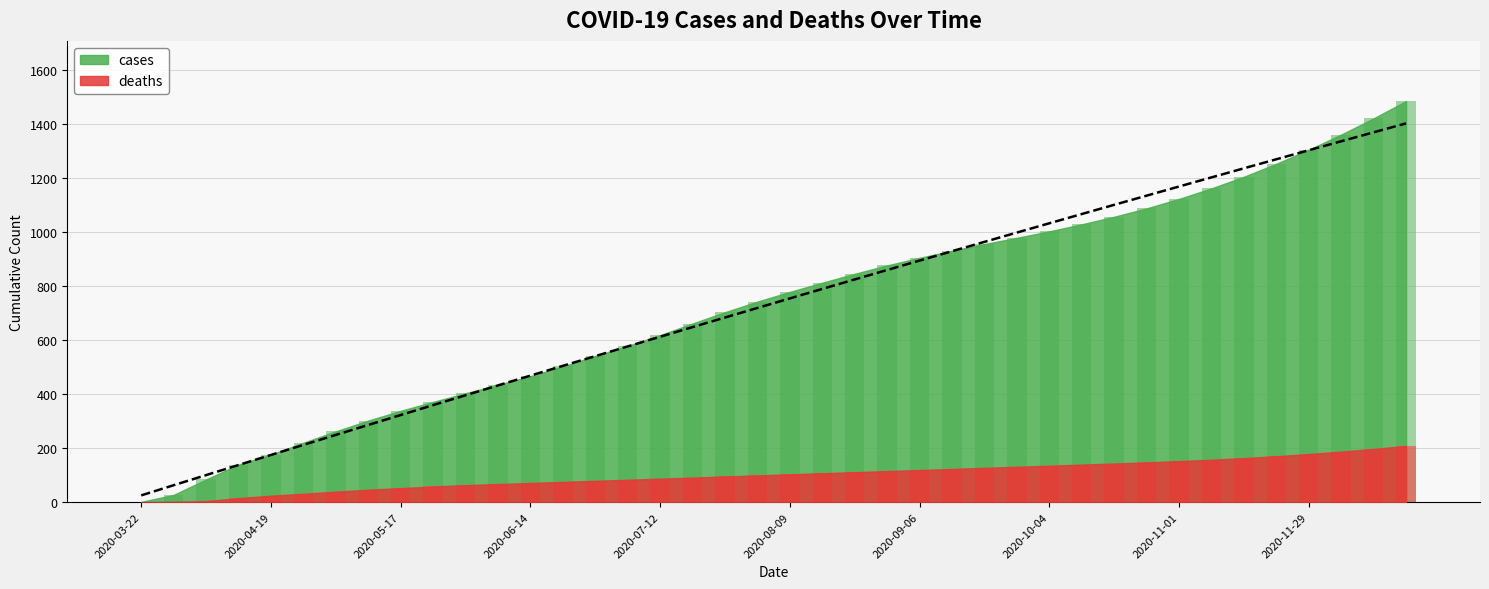

How many data points in deaths are above 103?

19